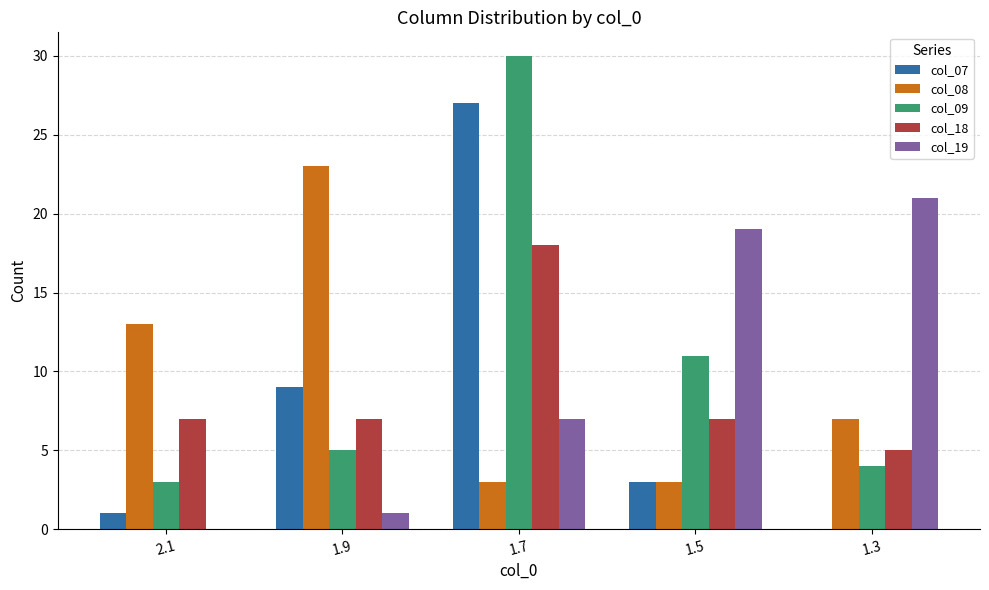

What is the maximum value shown in the chart?

30